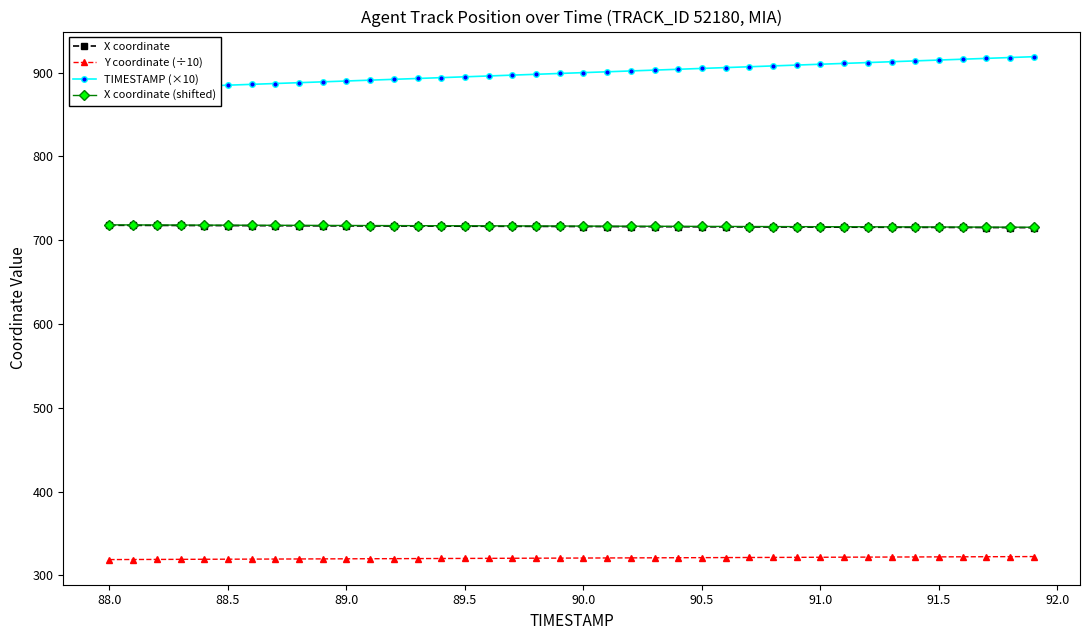

True or false: TIMESTAMP (×10) has more than 1 points higher than both neighbors.

False